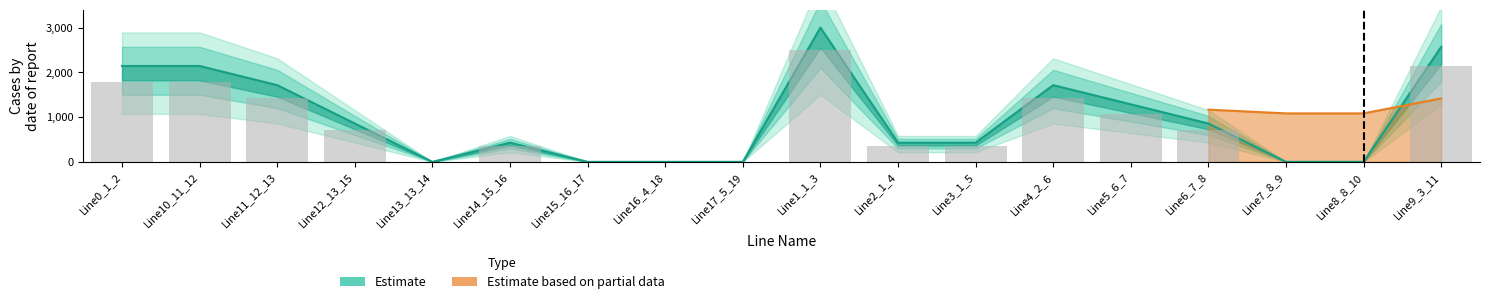

Which category has the highest value across all series?

Line1_1_3